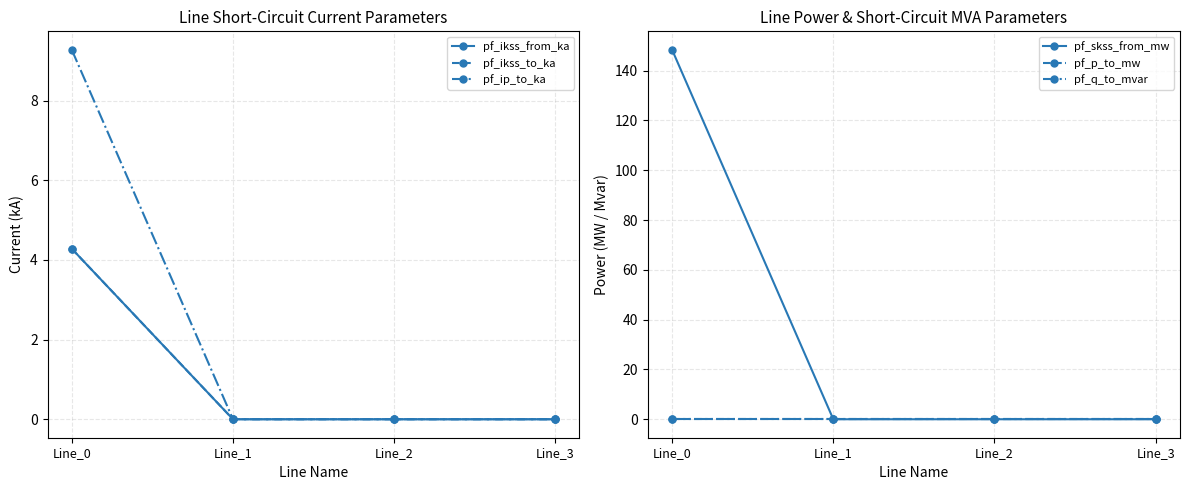

Rank the categories by pf_q_to_mvar value from highest to lowest.

Line_3, Line_1, Line_2, Line_0